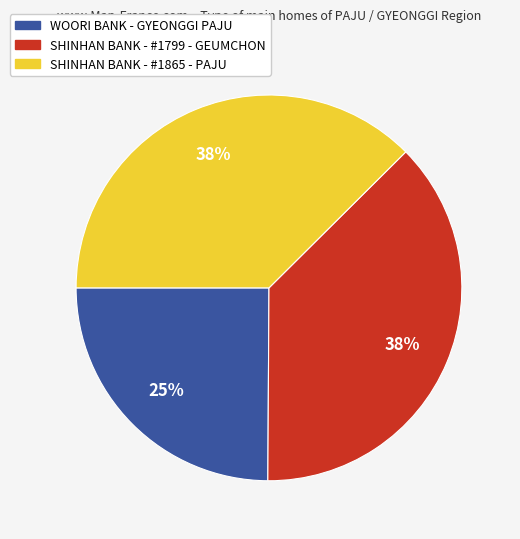

What is the smallest slice in the pie chart?

WOORI BANK - GYEONGGI PAJU